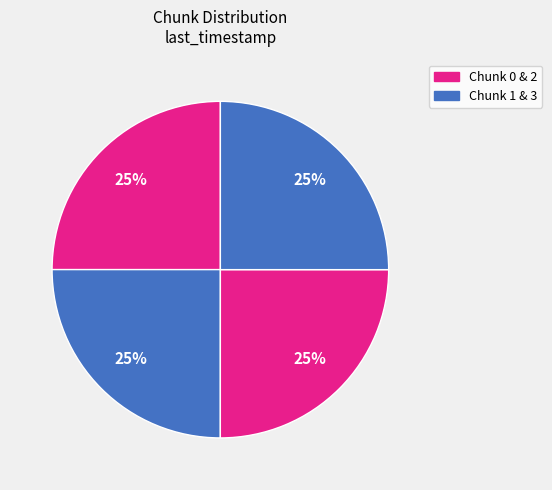

Count the number of slices in the pie.

4